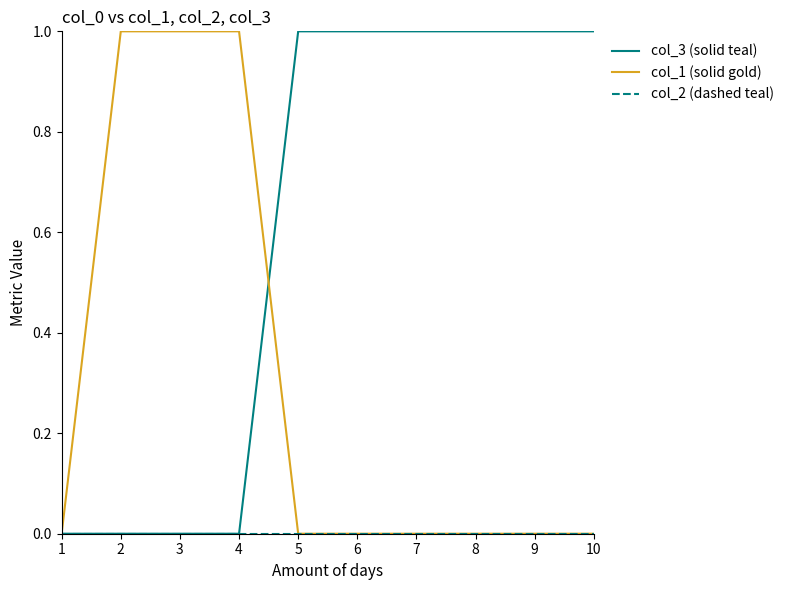

How many series are shown in this chart?

3